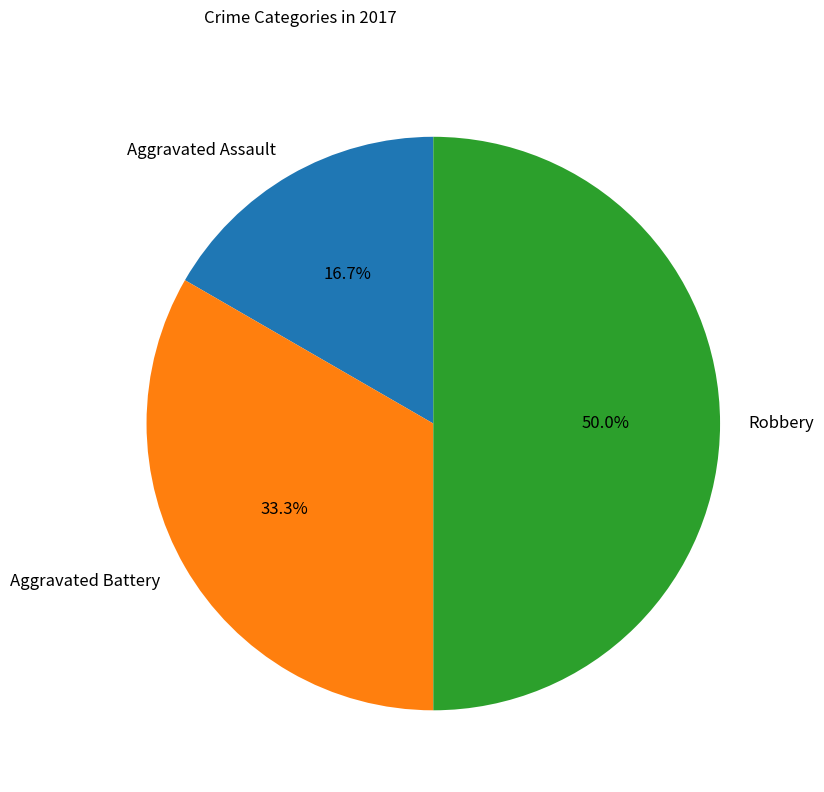

What is the smallest slice in the pie chart?

Aggravated Assault